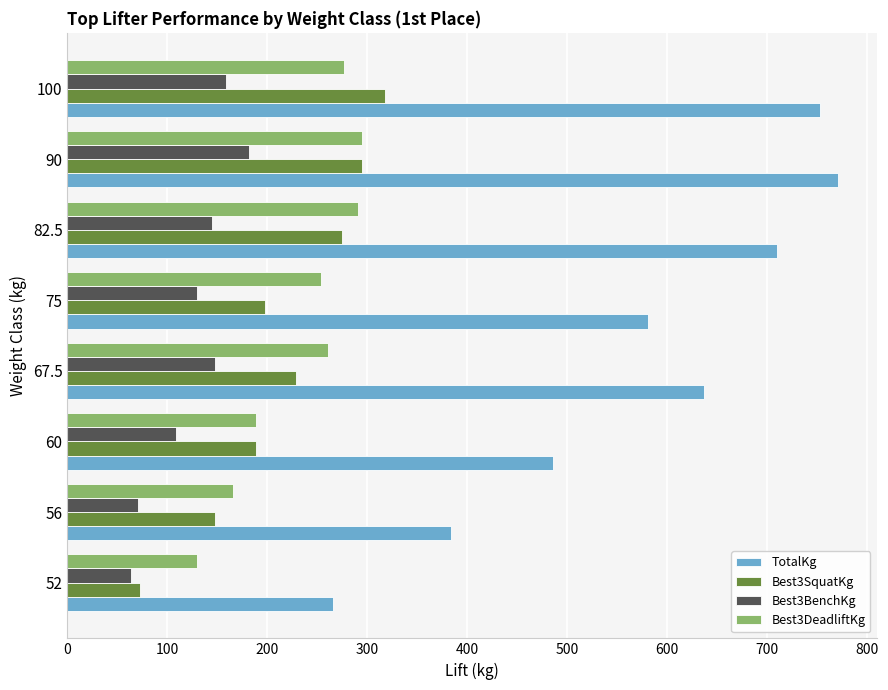

Count the number of data series in this chart.

4